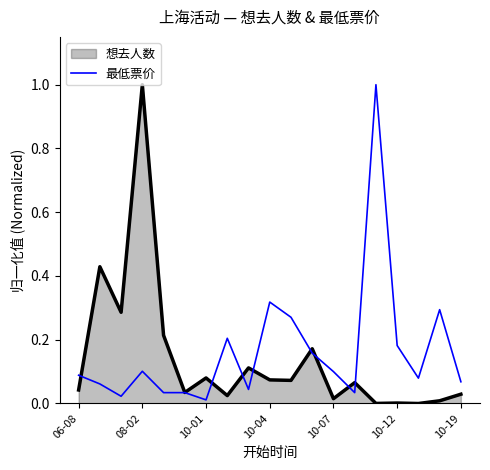

At which category is the sum across all series the highest?

08-02